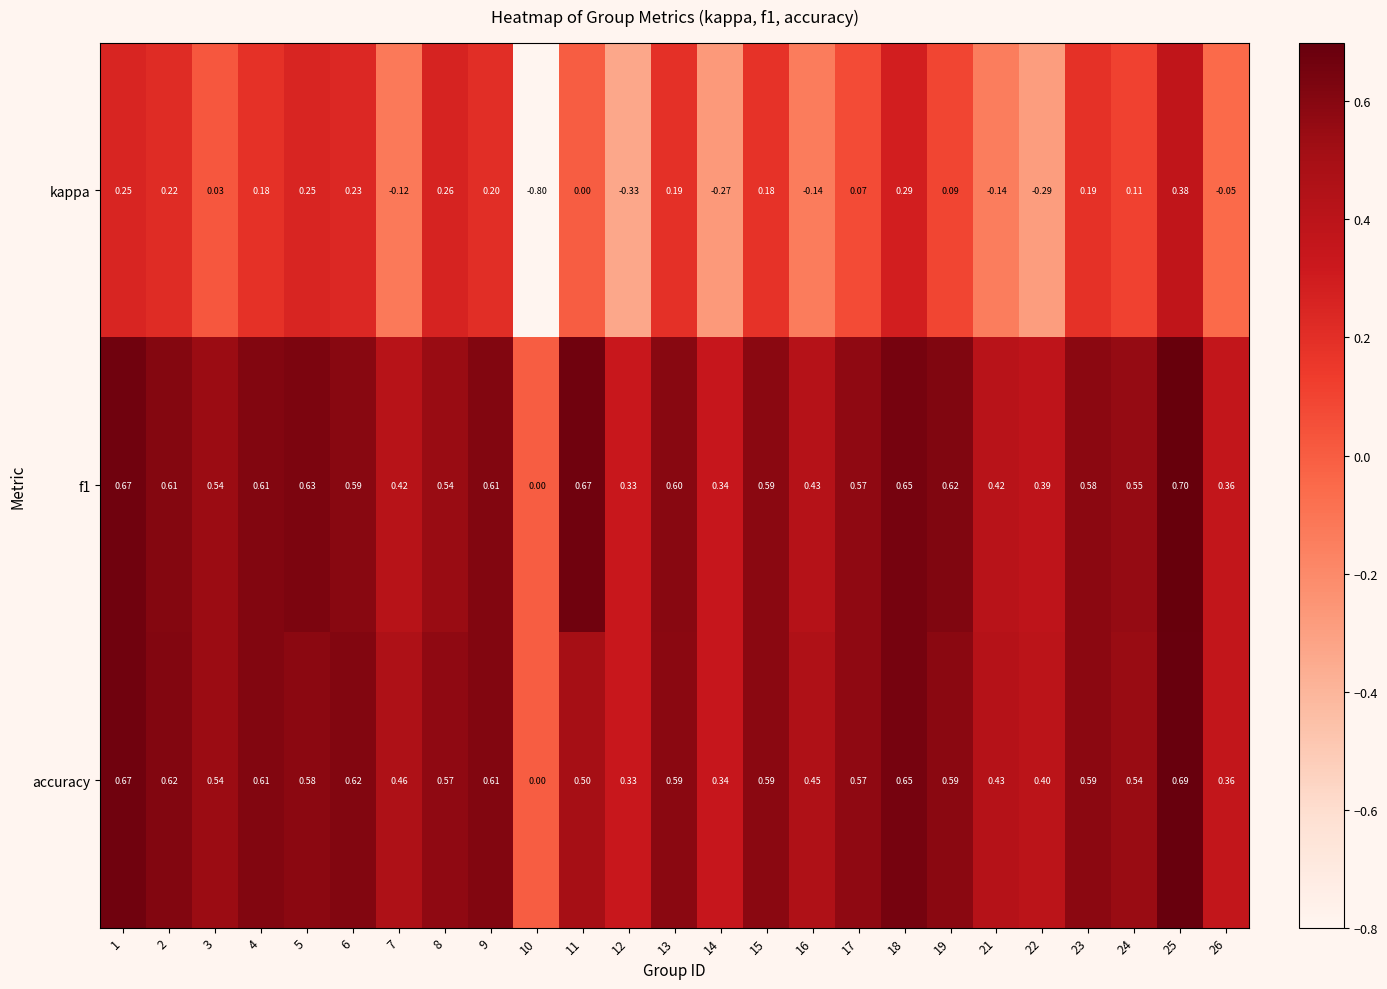

Which series has the largest range (max minus min)?

kappa